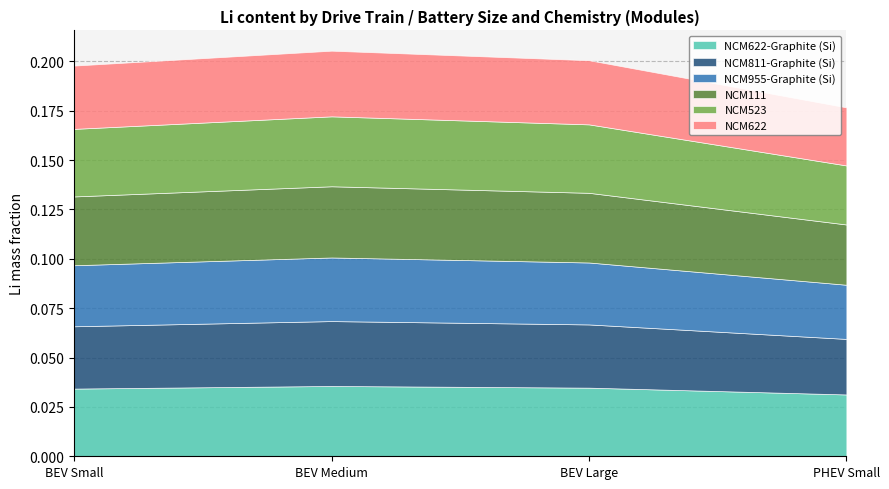

How many NCM955-Graphite (Si) values are between 0 and 1?

4